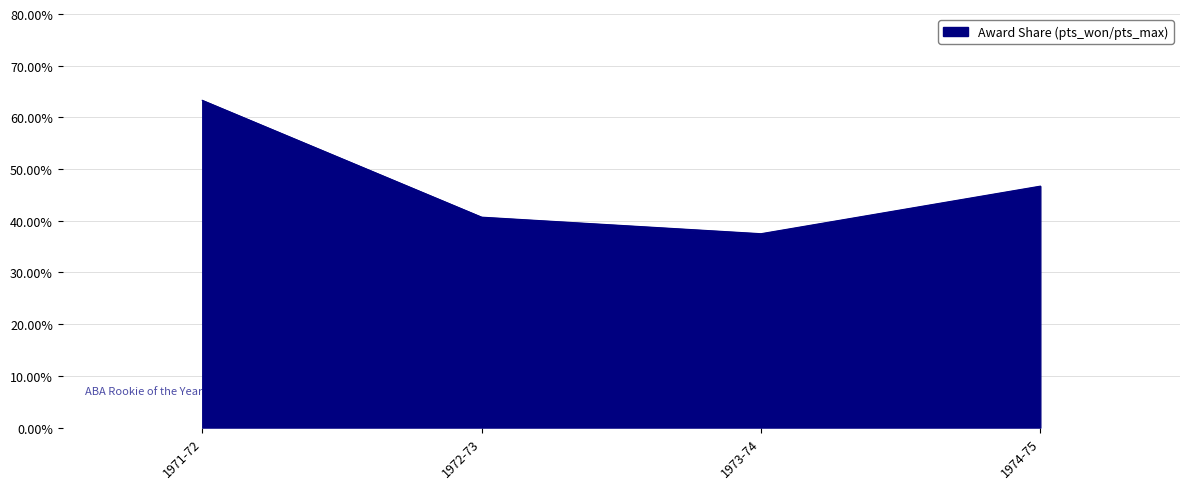

Which label corresponds to the largest value in the chart?

1971-72